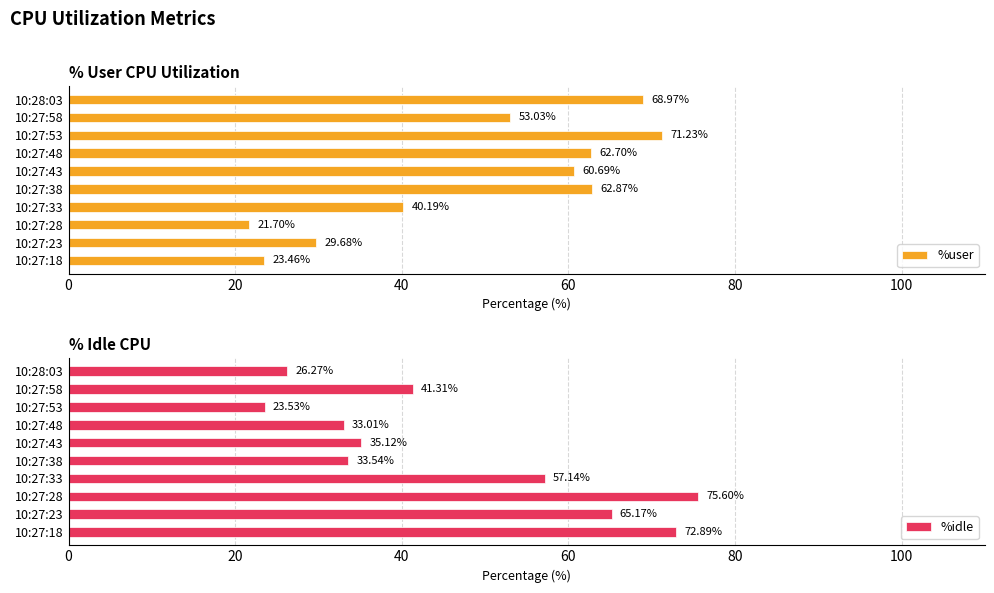

True or false: %idle has a value of 20.0 at 10:27:43.

False